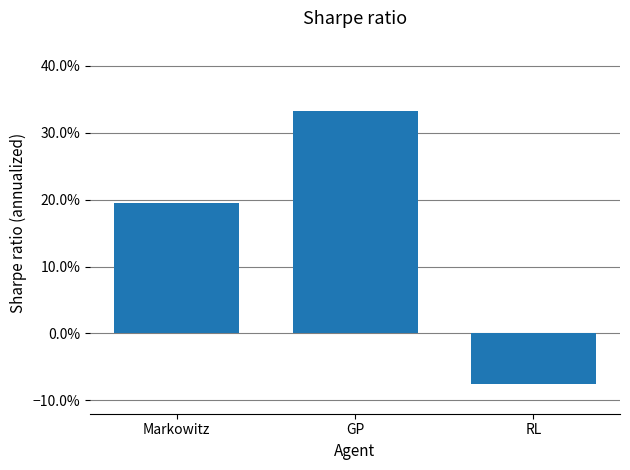

Are the bars horizontal?

No